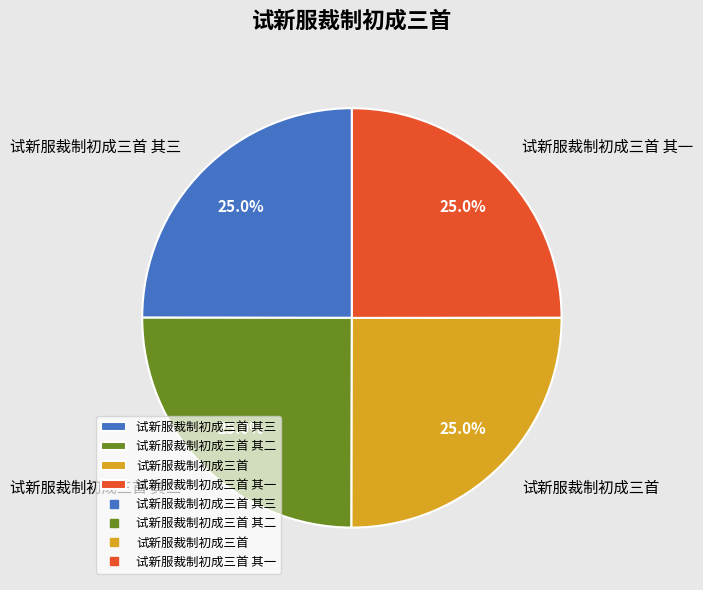

What is the total percentage of 试新服裁制初成三首 其三 and 试新服裁制初成三首 其一?

50.0%